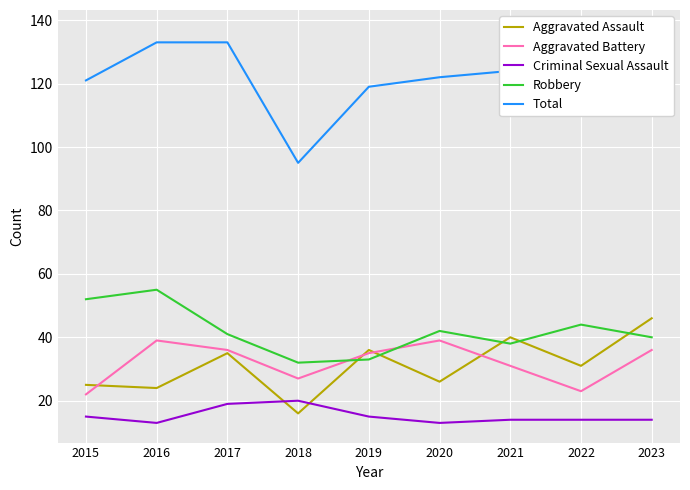

What is the sum of all Aggravated Assault values?

279